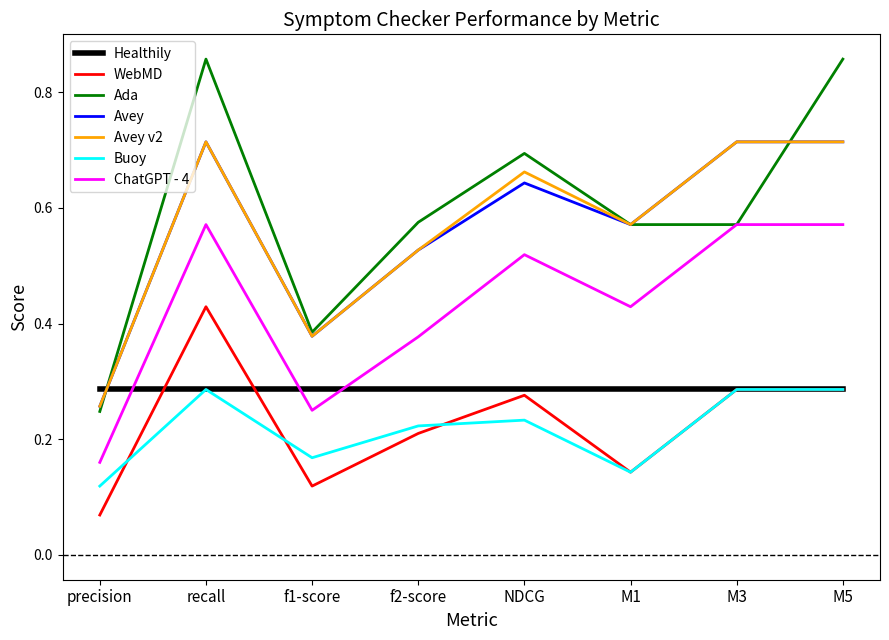

Does the chart display data point markers on the line(s)?

No